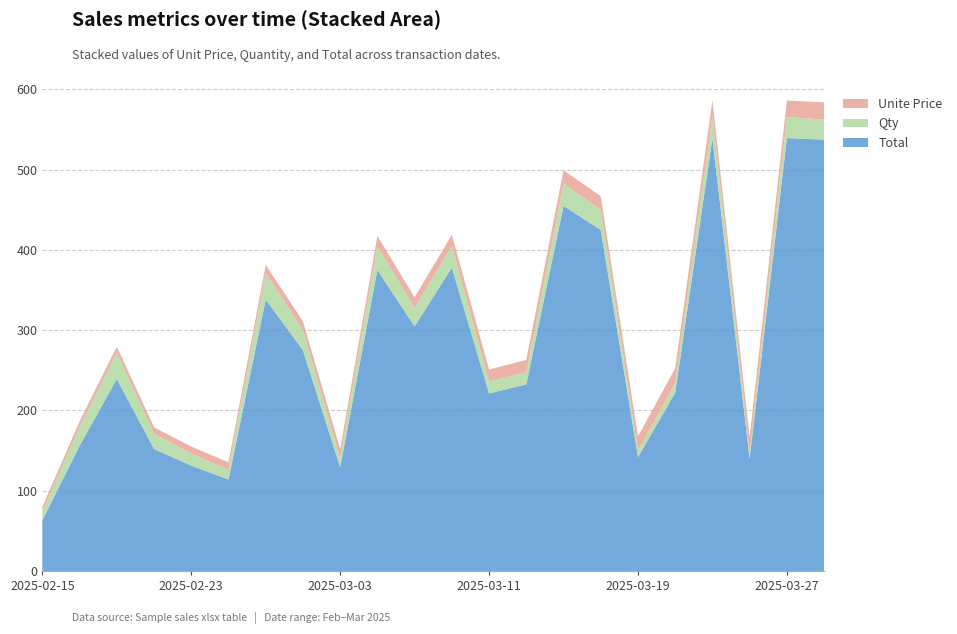

Reading left to right, list all the values displayed in this chart.

Unite Price: 2025-02-15=5.8	2025-02-17=6.5	2025-02-19=7.2	2025-02-21=8.0	2025-02-23=8.8	2025-02-25=9.5	2025-02-27=10.2	2025-03-01=11.0	2025-03-03=11.8	2025-03-05=12.5	2025-03-07=13.2	2025-03-09=14.0	2025-03-11=14.8	2025-03-13=15.5	2025-03-15=16.2	2025-03-17=17.0	2025-03-19=17.8	2025-03-21=18.5	2025-03-23=19.2	2025-03-25=20.0	2025-03-27=20.8	2025-03-29=21.5
Qty: 2025-02-15=11.0	2025-02-17=24.0	2025-02-19=33.0	2025-02-21=19.0	2025-02-23=15.0	2025-02-25=12.0	2025-02-27=33.0	2025-03-01=25.0	2025-03-03=11.0	2025-03-05=30.0	2025-03-07=23.0	2025-03-09=27.0	2025-03-11=15.0	2025-03-13=15.0	2025-03-15=28.0	2025-03-17=25.0	2025-03-19=8.0	2025-03-21=12.0	2025-03-23=28.0	2025-03-25=7.0	2025-03-27=26.0	2025-03-29=25.0
Total: 2025-02-15=63.2	2025-02-17=156.0	2025-02-19=239.2	2025-02-21=152.0	2025-02-23=131.2	2025-02-25=114.0	2025-02-27=338.2	2025-03-01=275.0	2025-03-03=129.2	2025-03-05=375.0	2025-03-07=304.8	2025-03-09=378.0	2025-03-11=221.2	2025-03-13=232.5	2025-03-15=455.0	2025-03-17=425.0	2025-03-19=142.0	2025-03-21=222.0	2025-03-23=539.0	2025-03-25=140.0	2025-03-27=539.5	2025-03-29=537.5